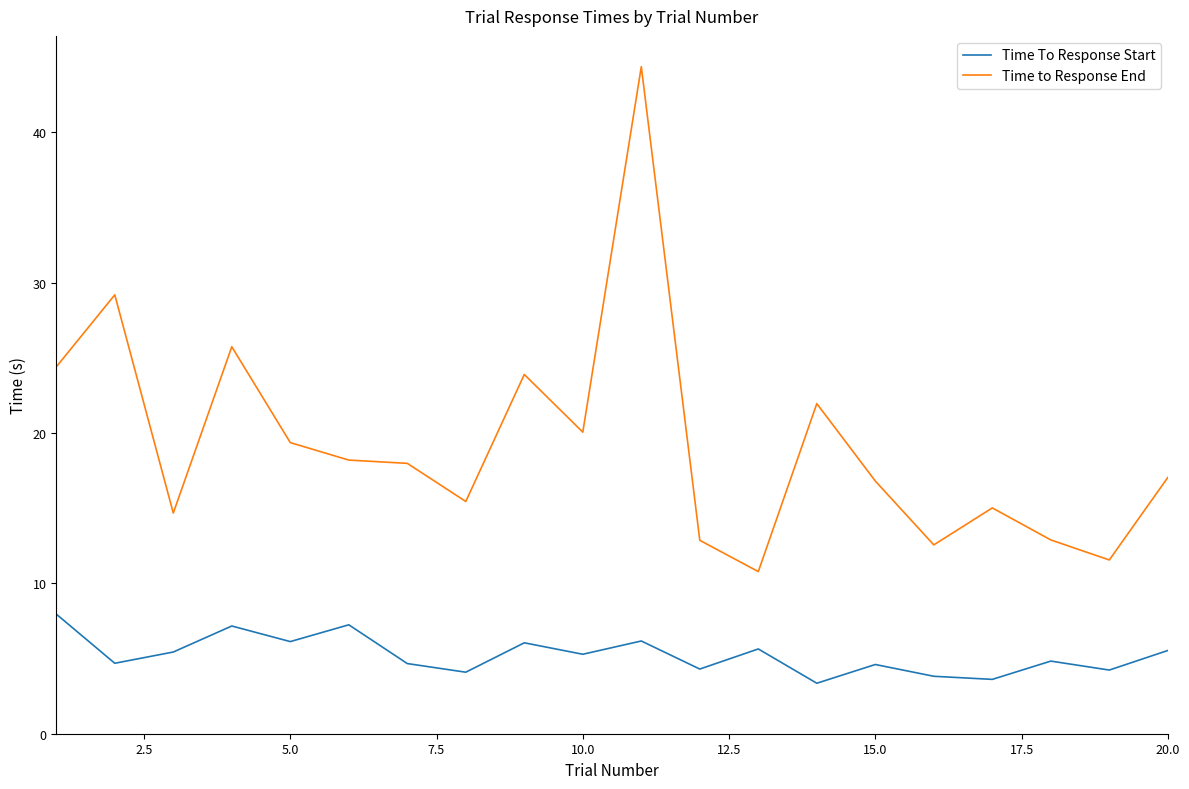

Which series has the largest total across all categories?

Time to Response End